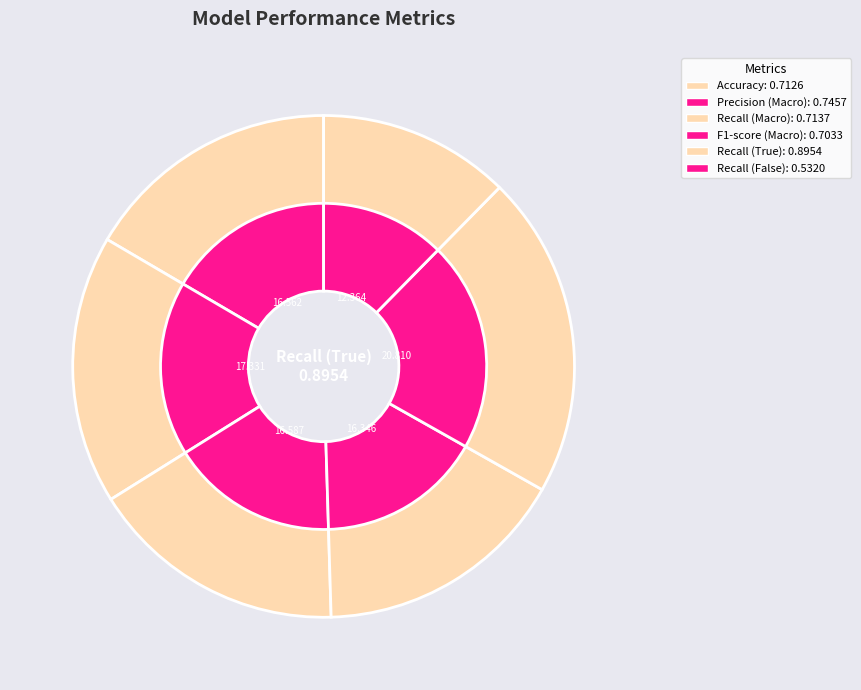

Which slice is the largest?

Recall (True)